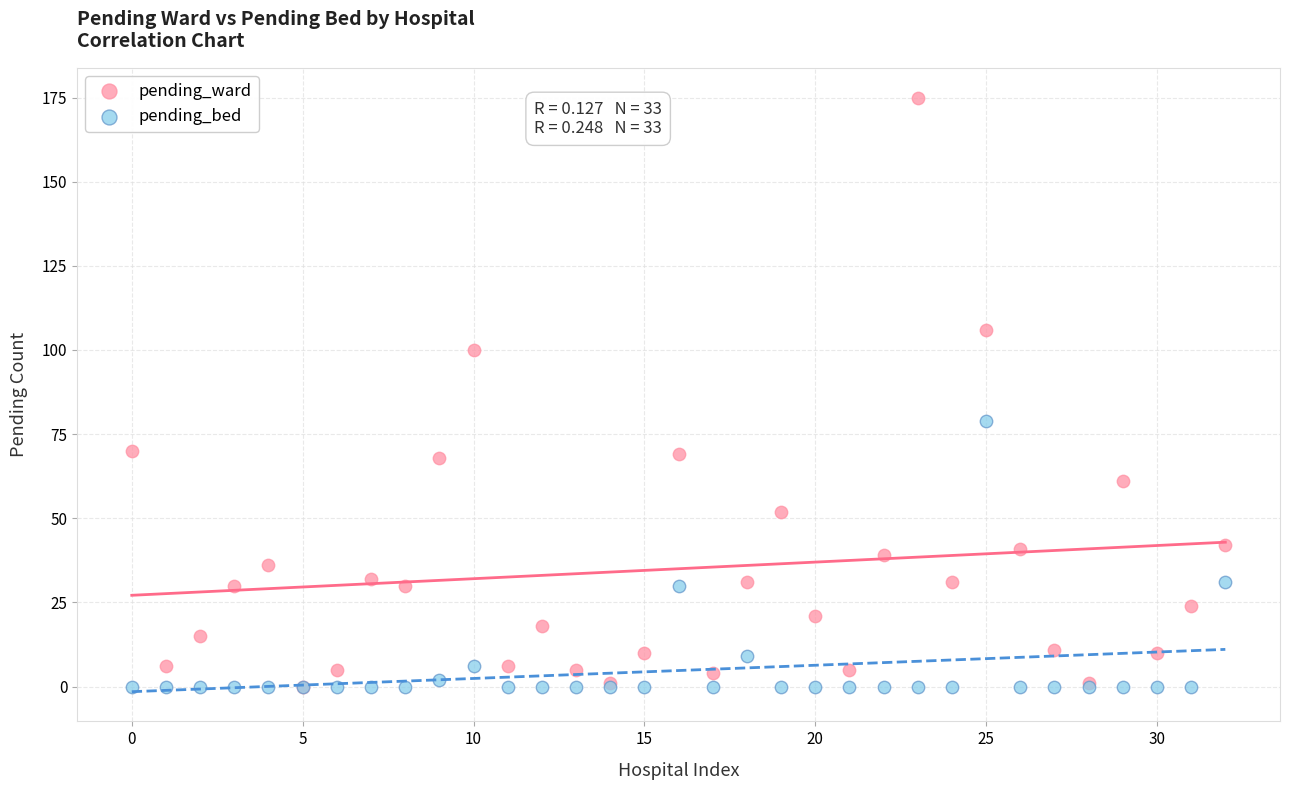

In the pending_ward series, what Y value is closest to 87?

100